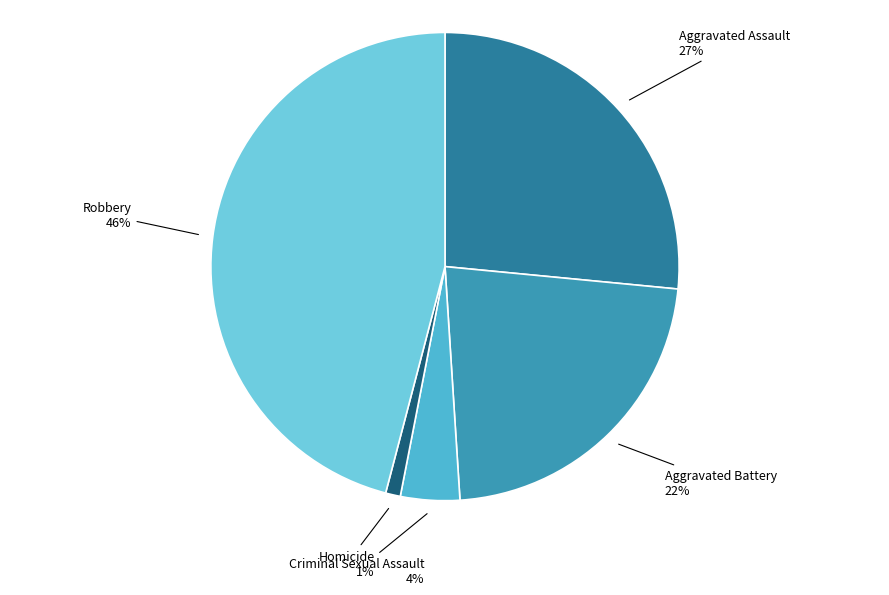

What is the smallest slice in the pie chart?

Homicide